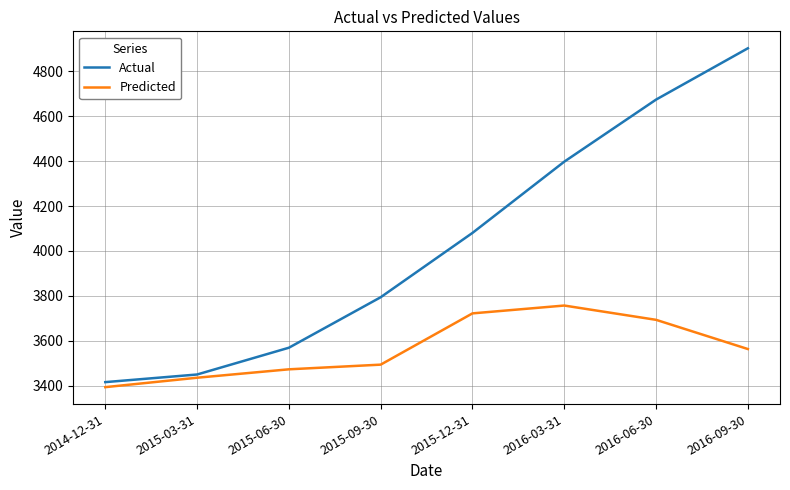

Which category has the highest value in the Actual series?

2016-09-30